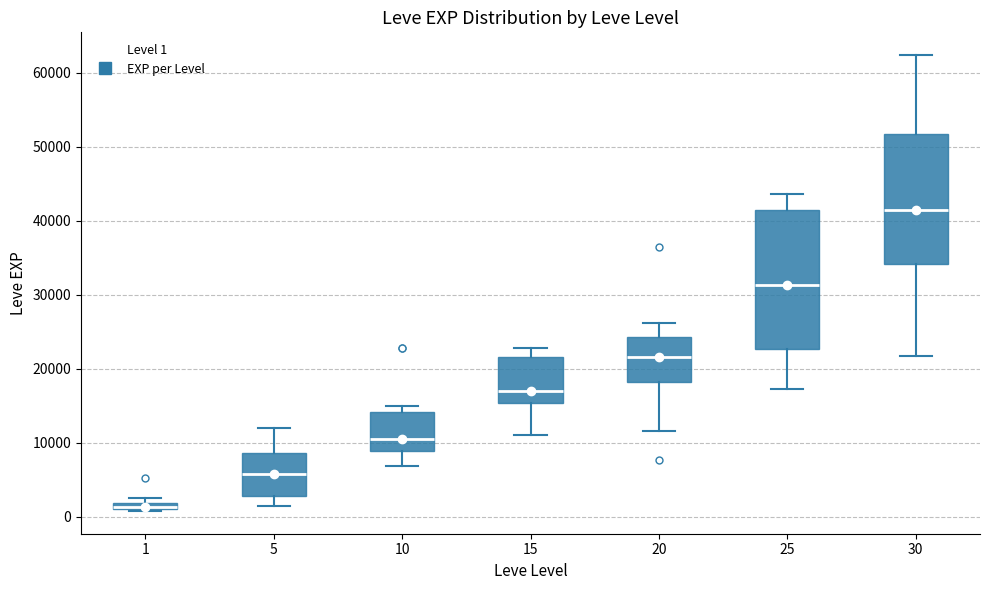

Which box's median line is the highest?

30